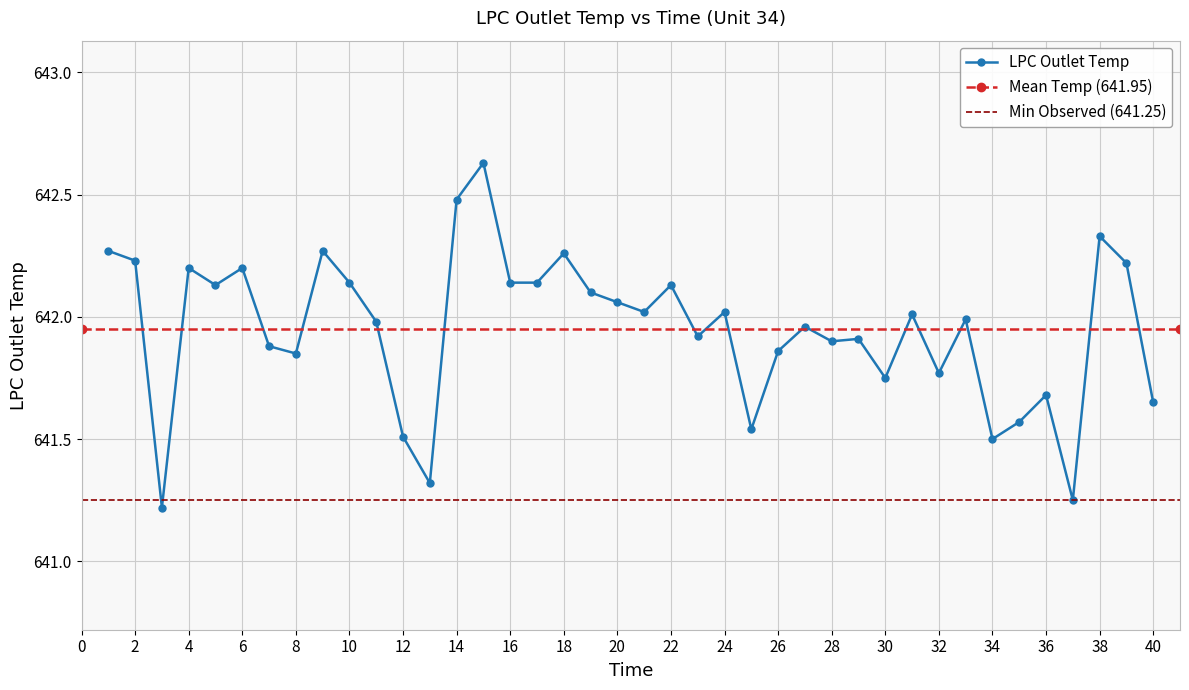

How many points are lower than both their immediate neighbors (excluding endpoints)?

12